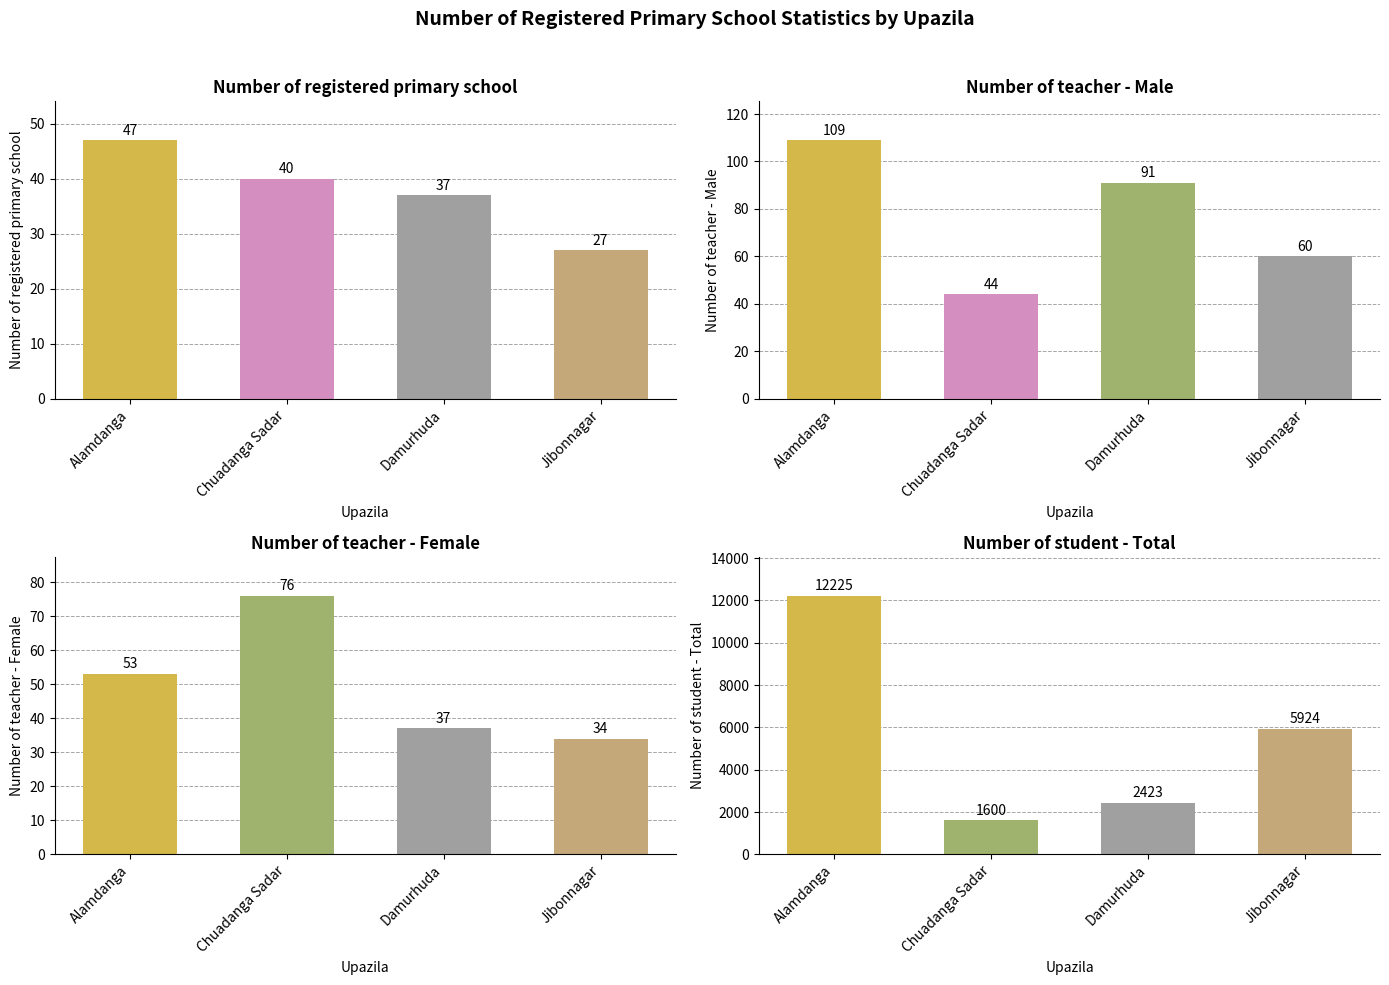

At Jibonnagar, list the series in order from smallest to largest.

Number of registered primary school, Number of teacher - Female, Number of teacher - Male, Number of student - Total